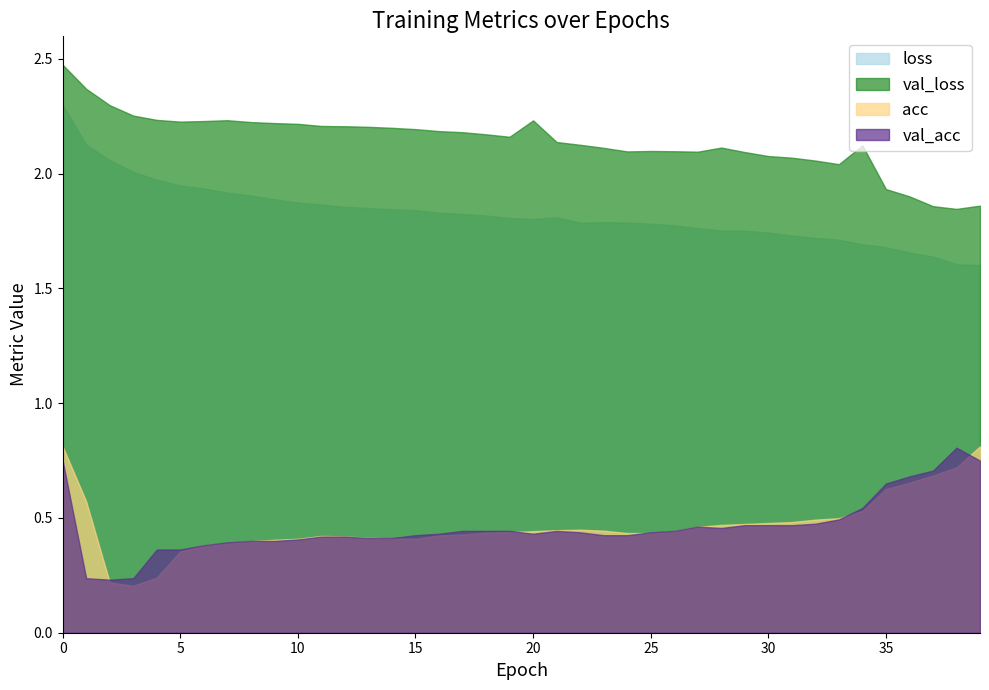

Does the chart display data point markers on the line(s)?

No